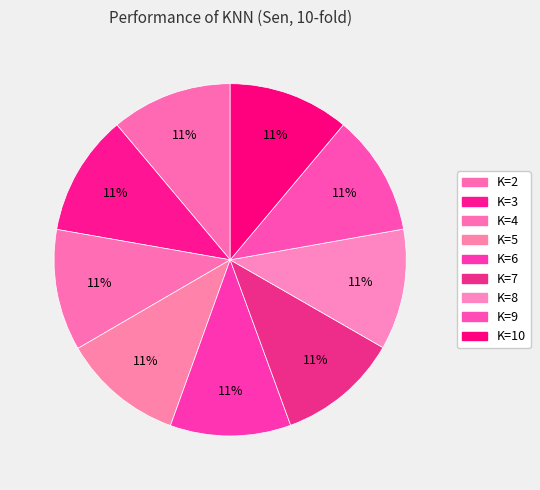

How many segments does this pie chart have?

9